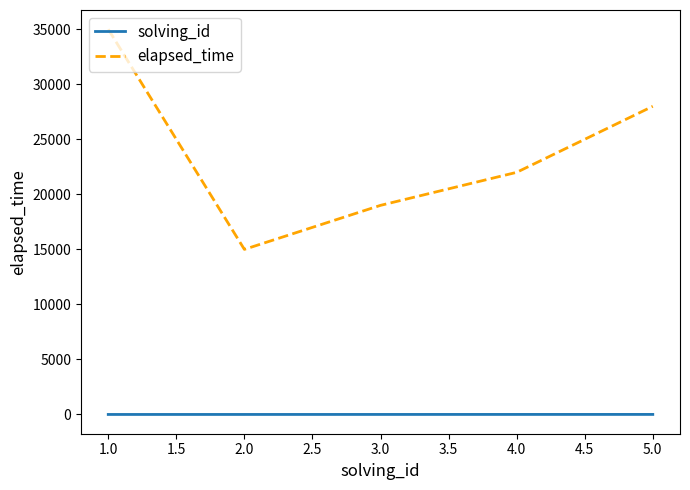

Where is elapsed_time nearest to the value 25000?

4.0